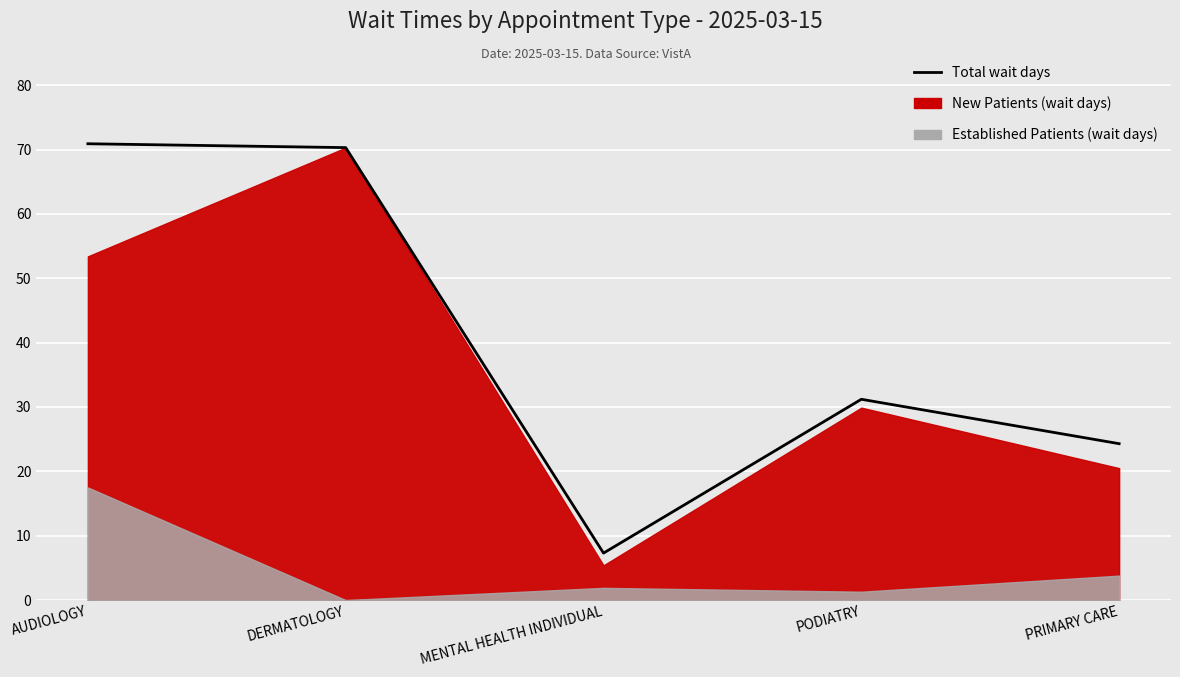

True or false: the data shows 31.2 at PODIATRY.

True